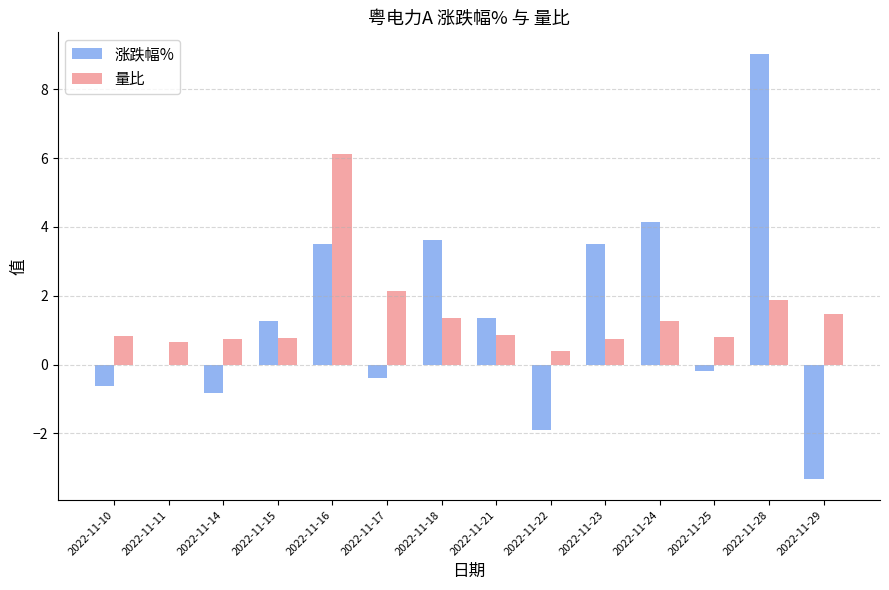

The 量比 series shows 2.1 at 2022-11-17. True or false?

True